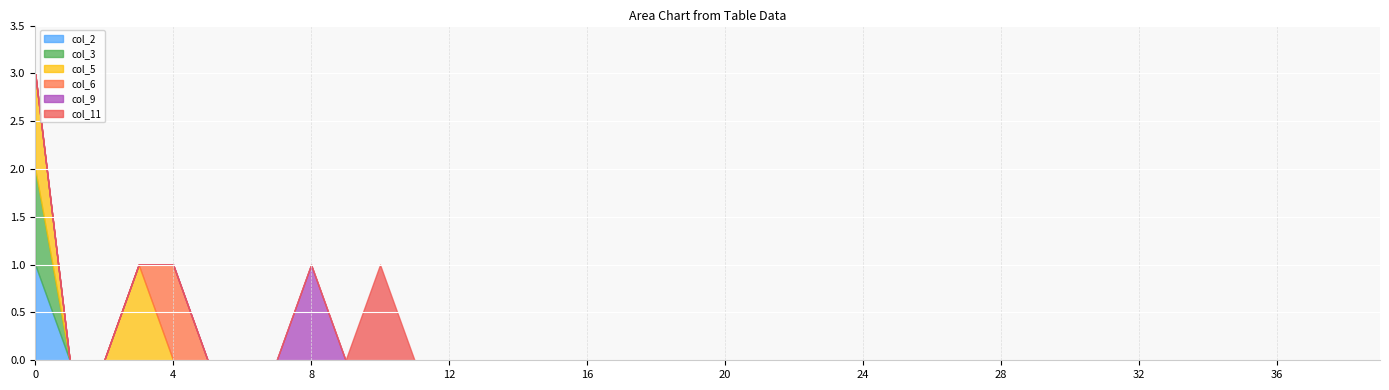

True or false: col_11 and col_6 intersect in this chart.

False